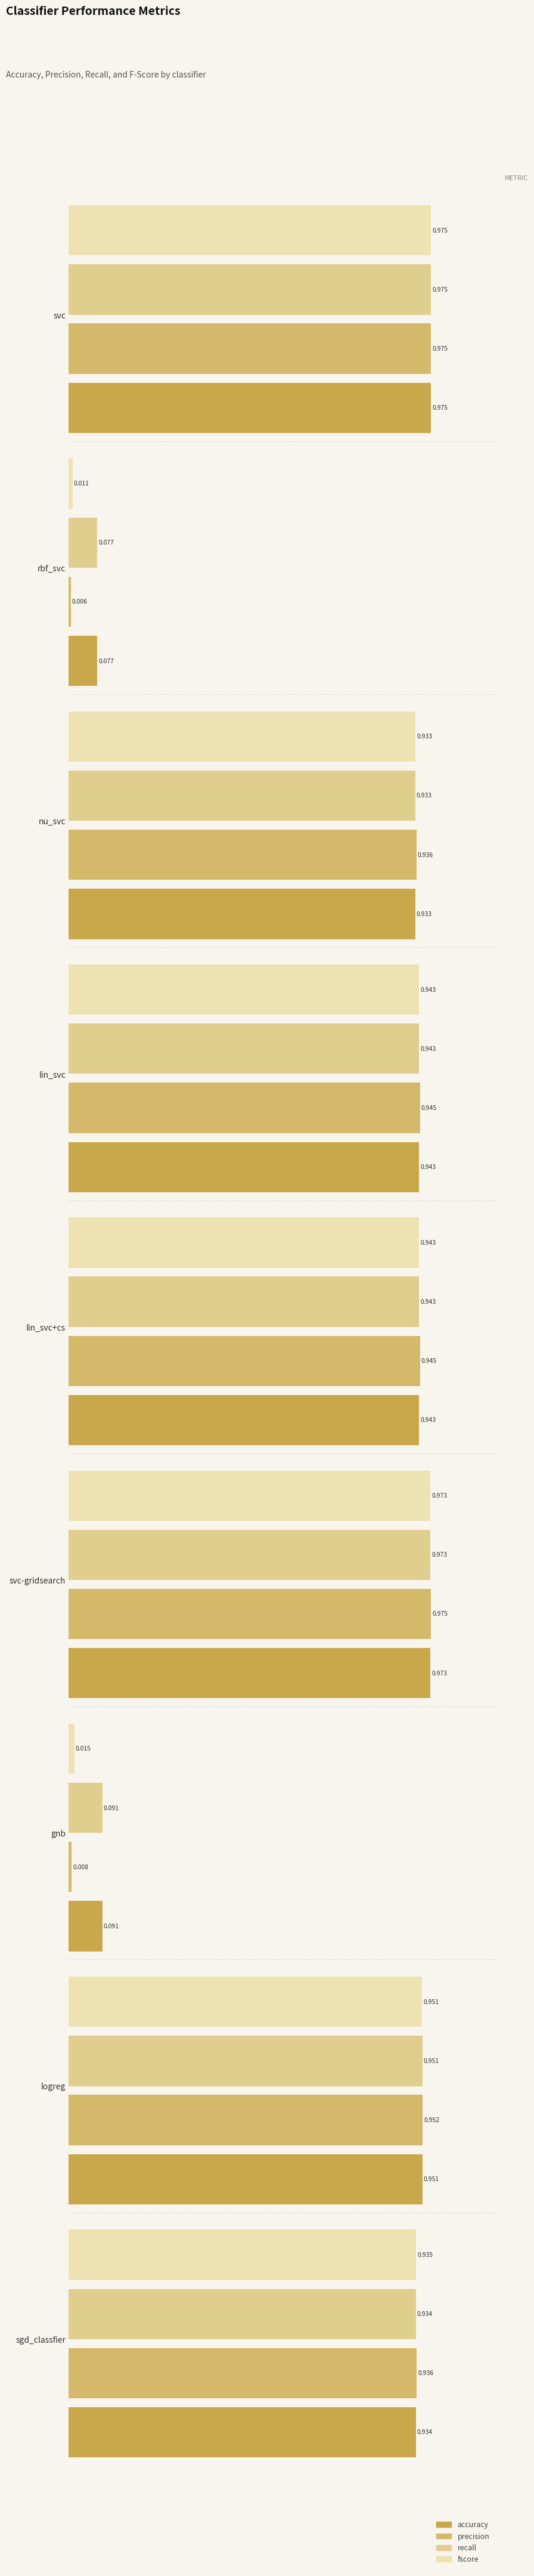

Count the number of categories in the chart.

9